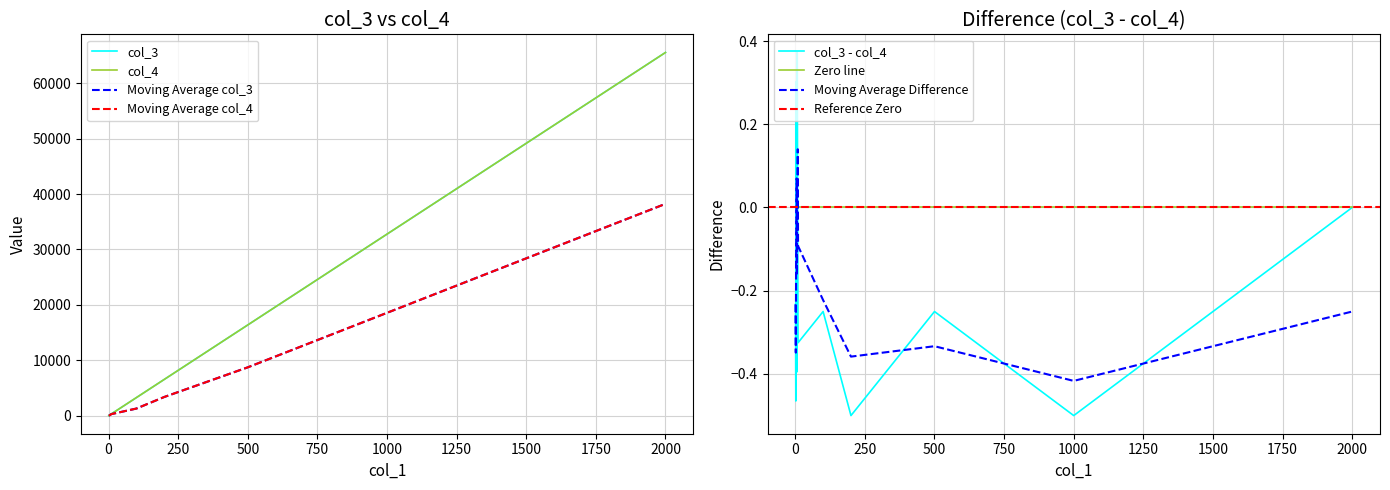

Is the value of col_4 at 3 greater than the value of col_3 at 1000?

No